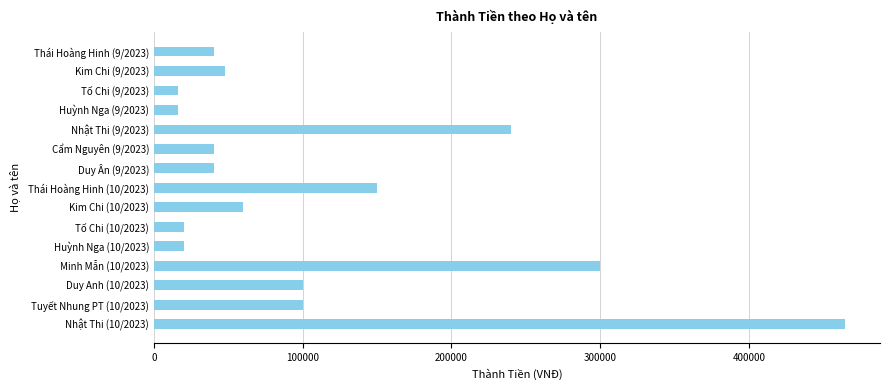

Reading top to bottom, list all the values displayed in this chart.

40000	48000	16000	16000	240000	40000	40000	150000	60000	20000	20000	300000	100000	100000	465000